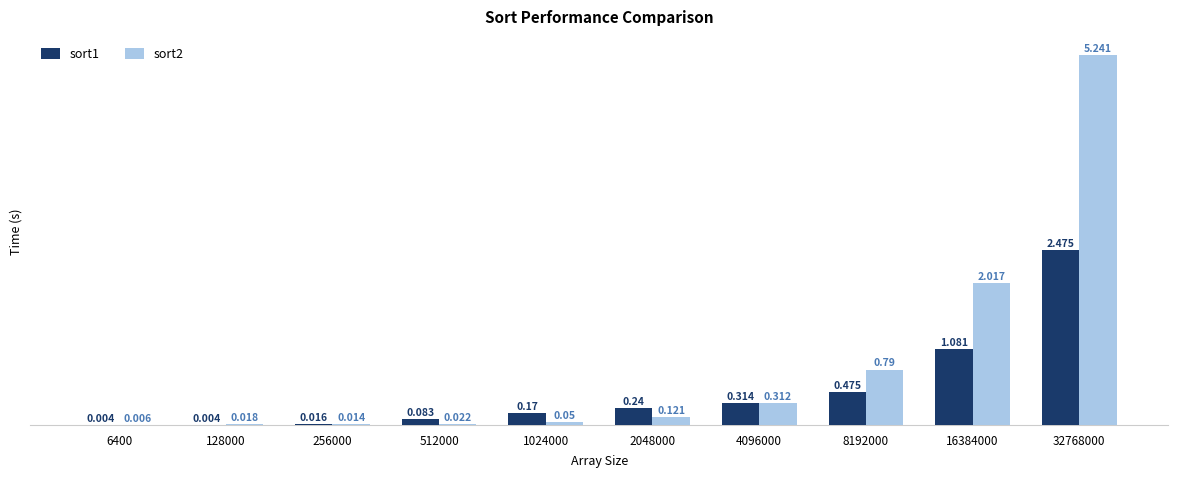

Is the value of sort1 at 512000 greater than the value of sort2 at 256000?

Yes